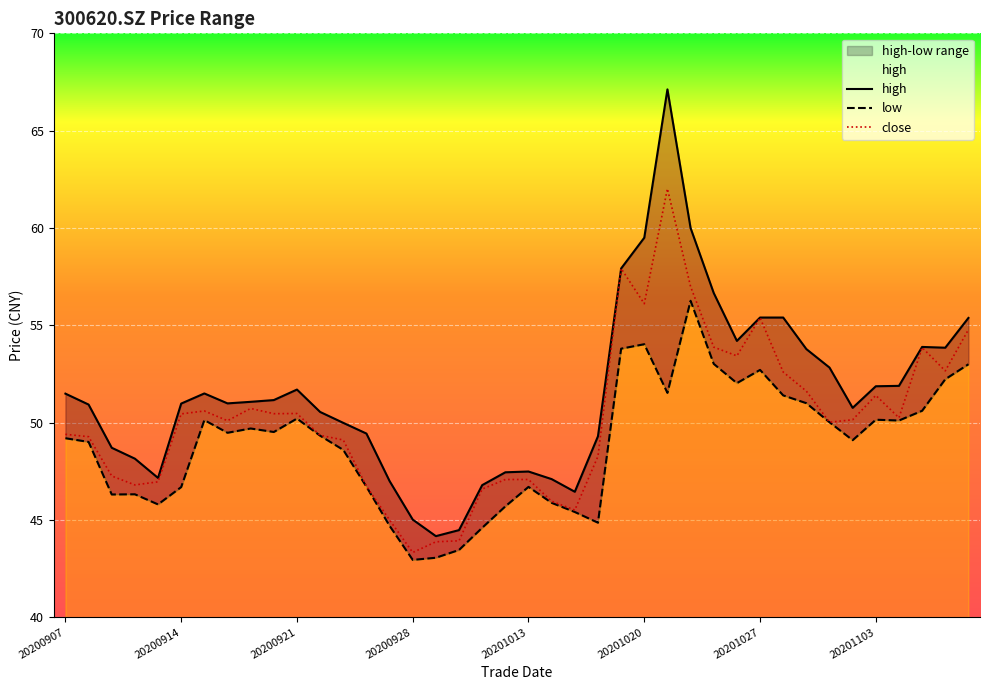

The value of close at 20201013 is 19.6. True or false?

False